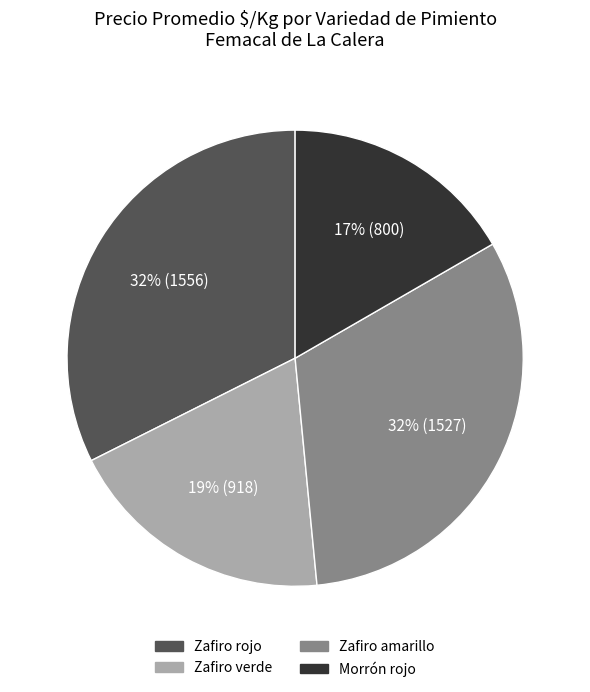

Is the sum of Zafiro amarillo and Zafiro verde greater than half?

Yes